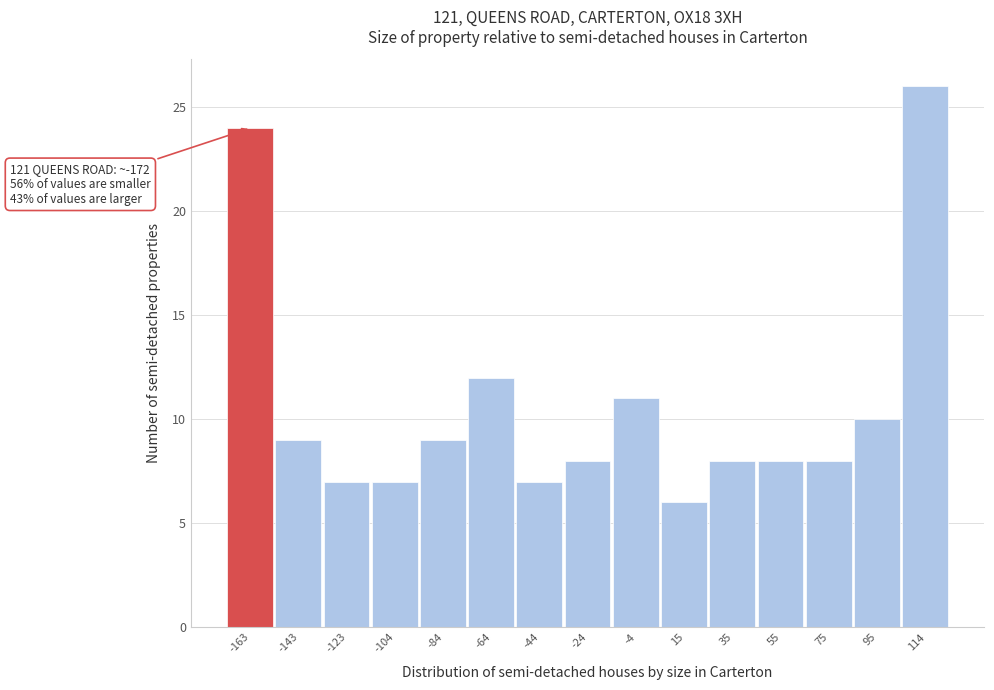

Over which range of the x-axis is the bar tallest?

104.4 to 124.2